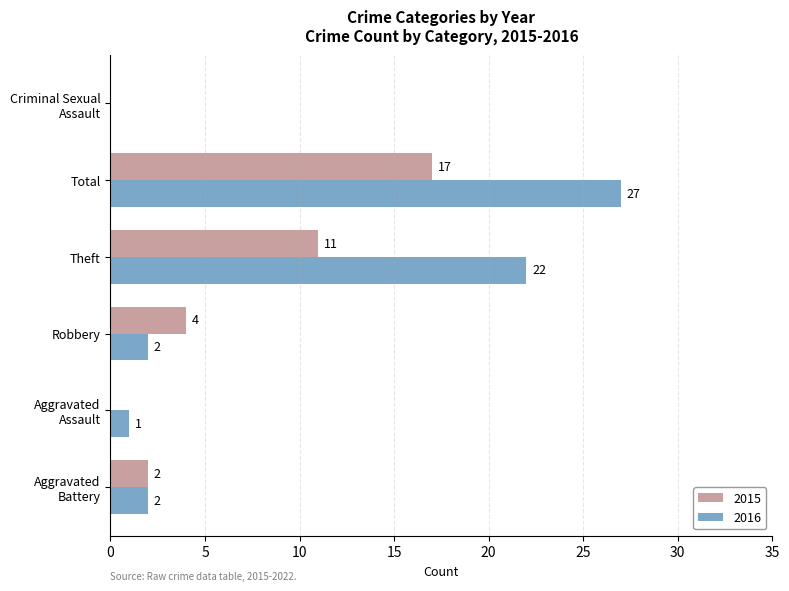

How many 2015 values are between 0 and 11?

5